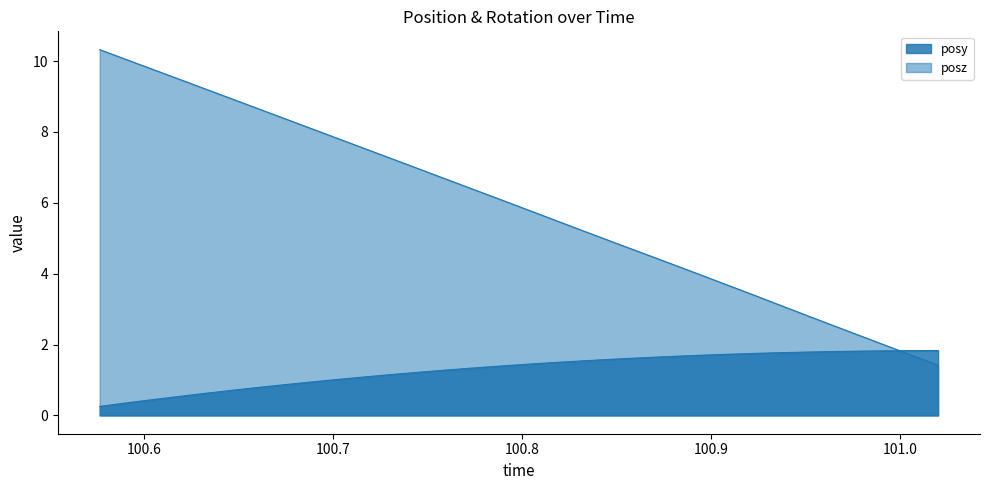

Which label corresponds to the smallest value in the chart?

100.5763